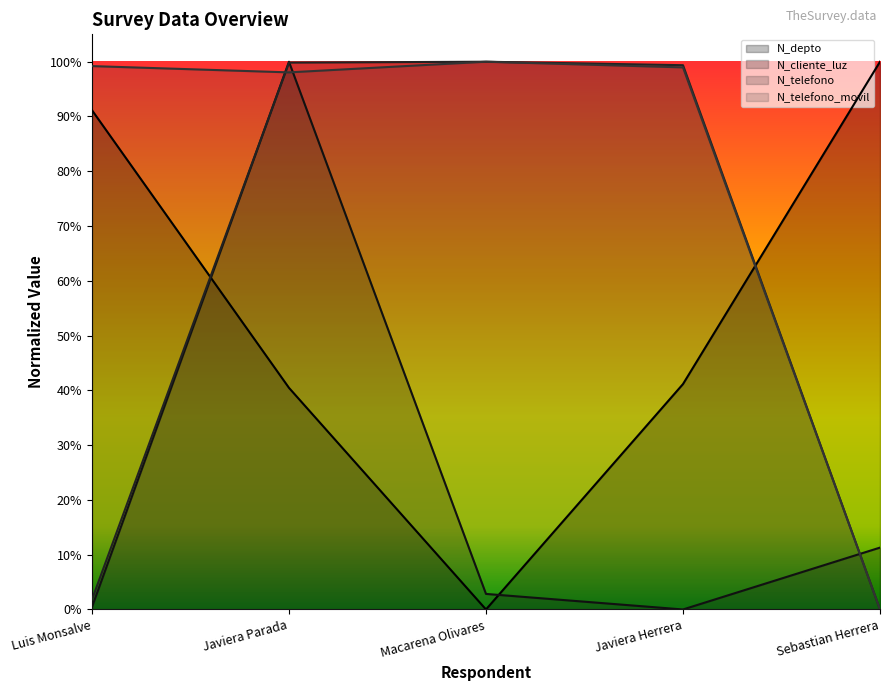

After their last crossing, which series has the higher values: N_cliente_luz or N_depto?

N_depto